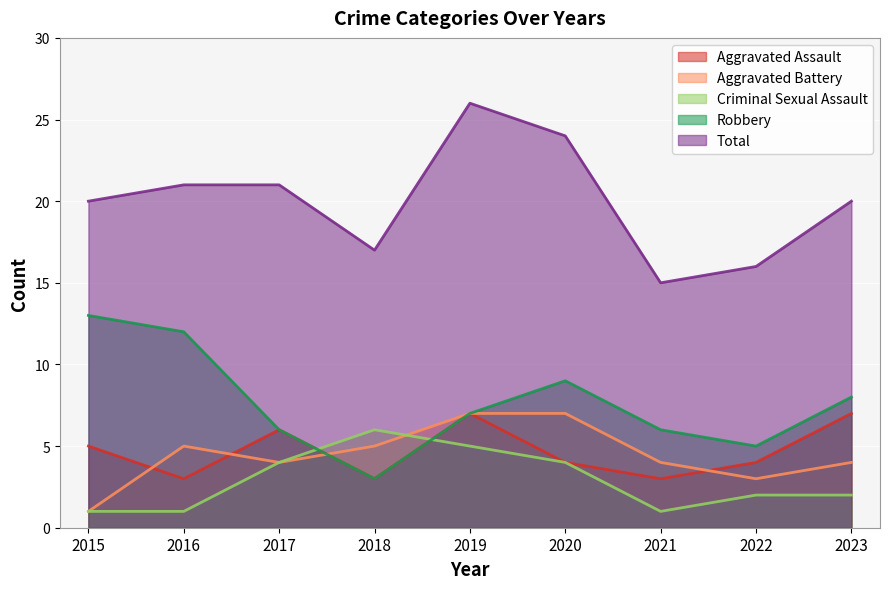

How many categories are shown in the chart?

9